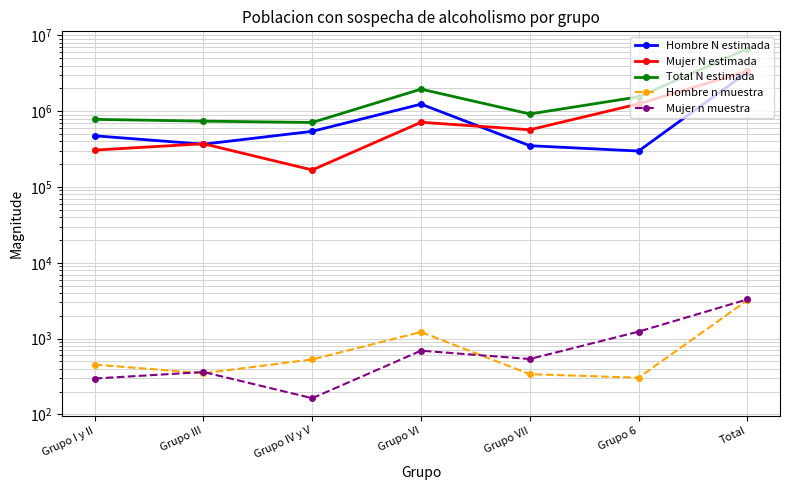

Rank the categories by Hombre N estimada value from lowest to highest.

Grupo 6, Grupo VII, Grupo III, Grupo I y II, Grupo IV y V, Grupo VI, Total